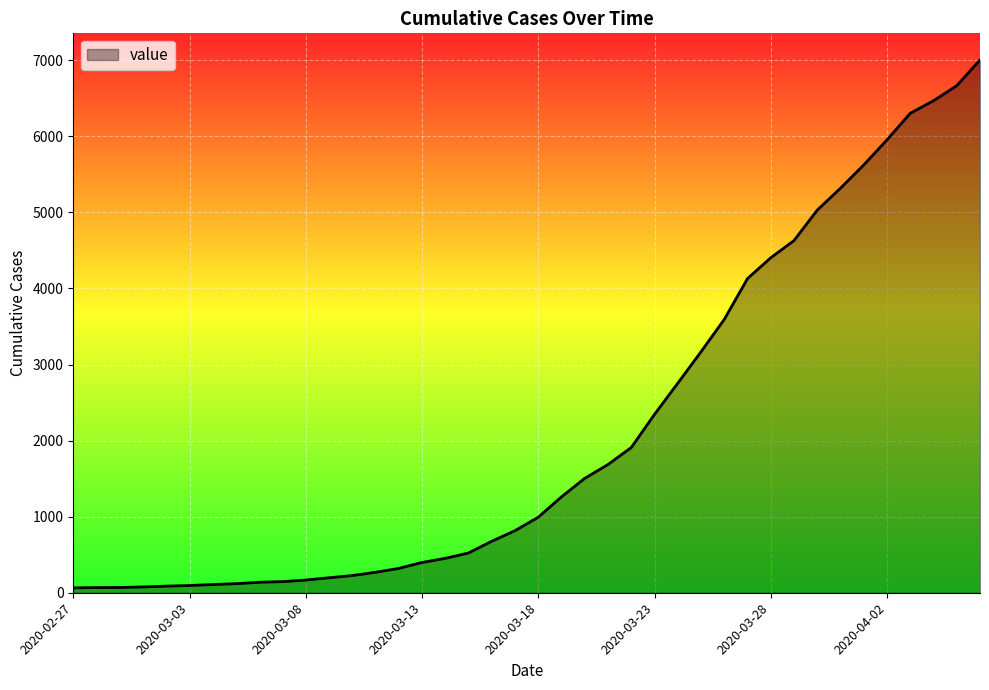

What is the maximum value shown in the chart?

7004